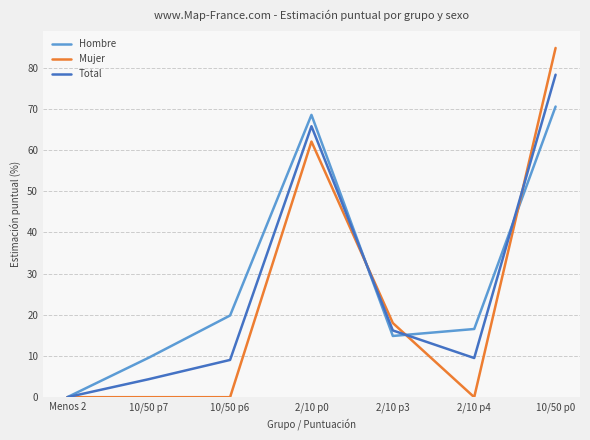

Does the chart display data point markers on the line(s)?

No